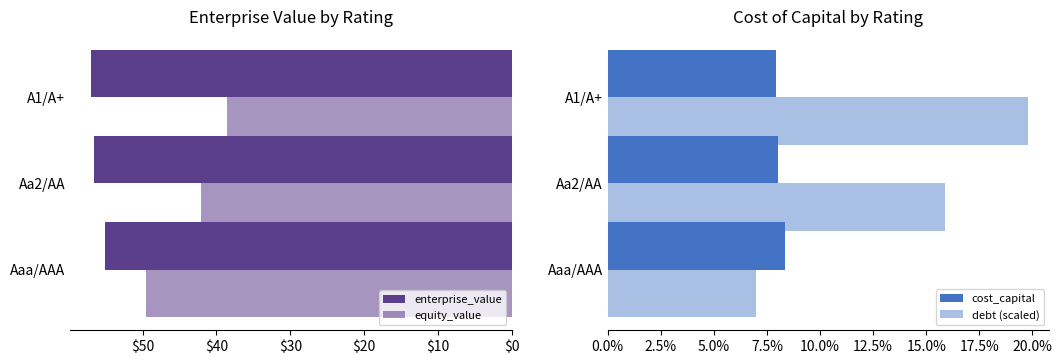

Does the chart contain any negative values?

No